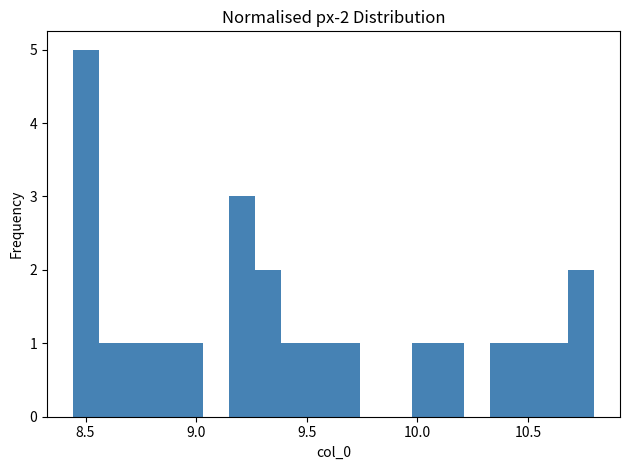

Read against the x-axis, roughly where is the centre of the tallest bar?

8.50